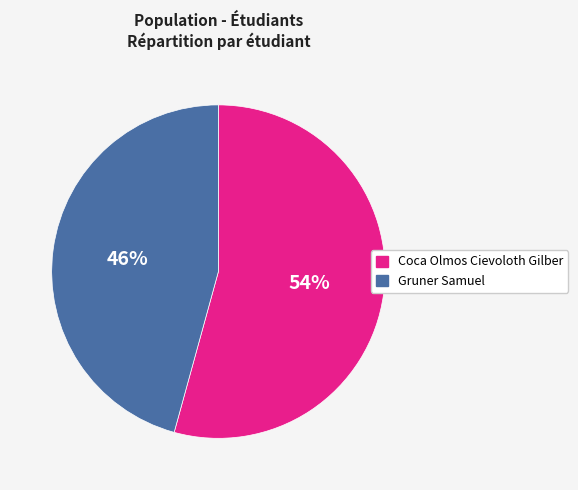

To the nearest percent, what portion does Coca Olmos Cievoloth Gilber represent?

54%